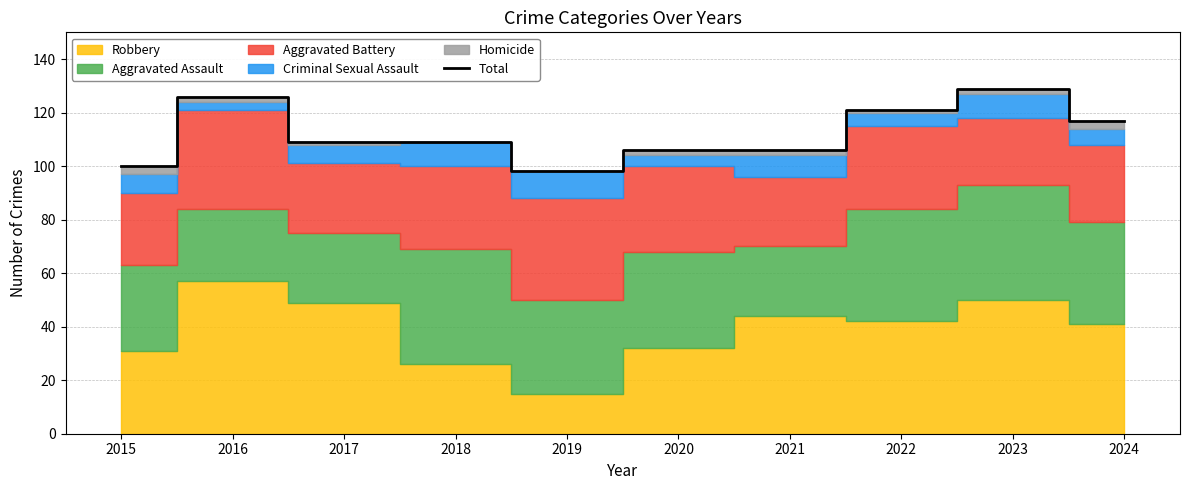

Reading left to right, extract all data points from this chart.

100	126	109	109	98	106	106	121	129	117